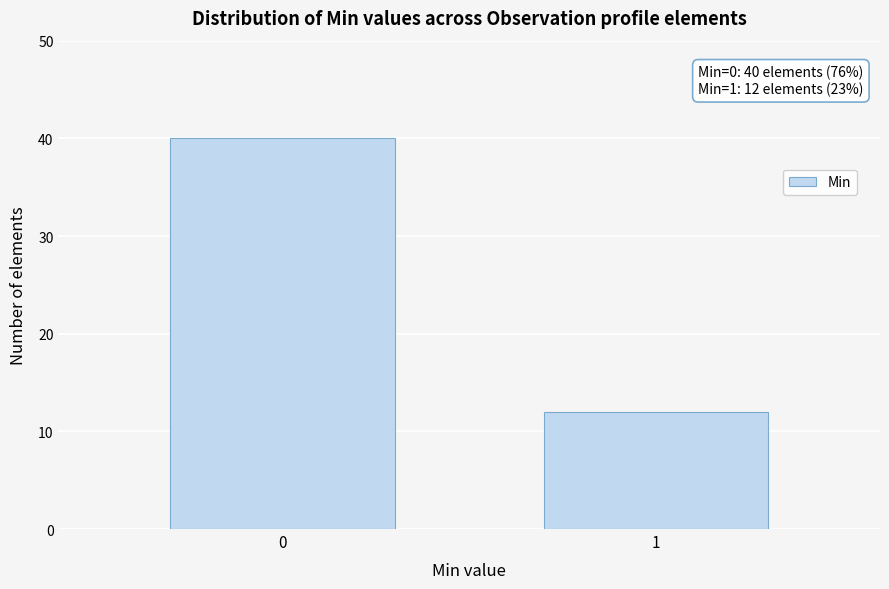

Reading right to left, transcribe all the data shown in this chart.

1=12	0=40